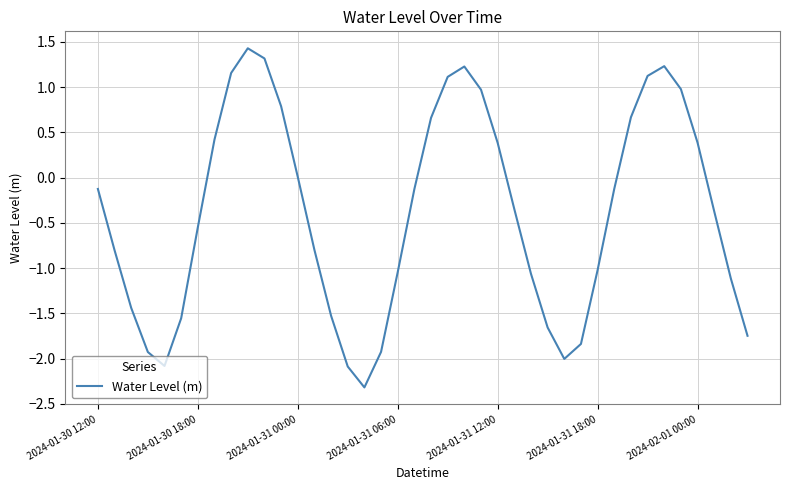

What is the minimum value shown in the chart?

-2.3